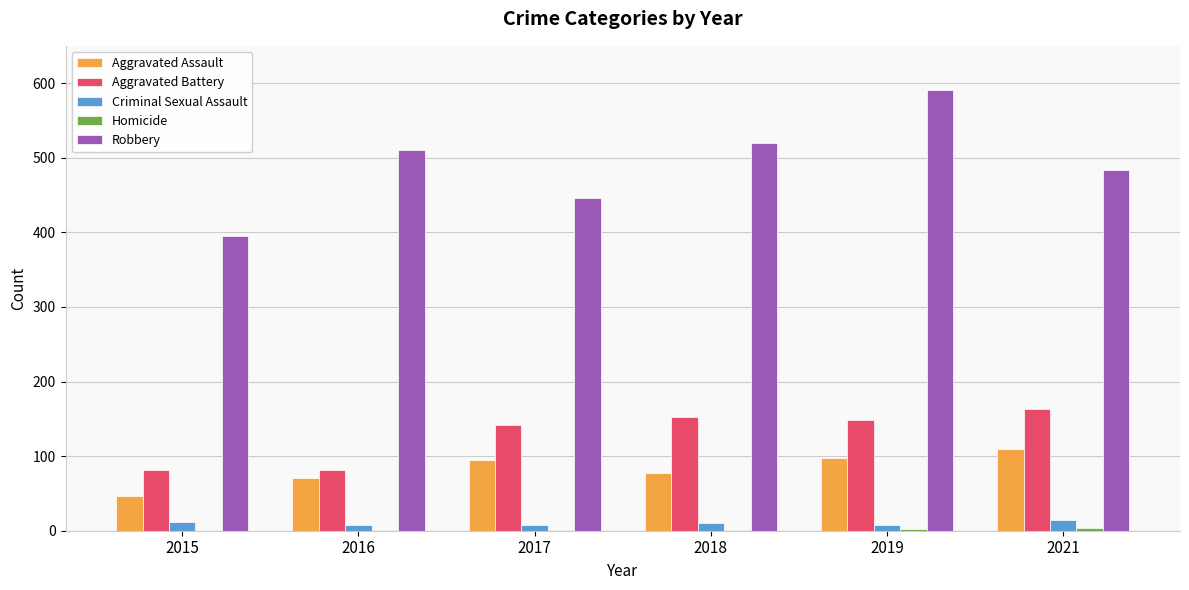

Which series changed the most between 2017 and 2019?

Robbery